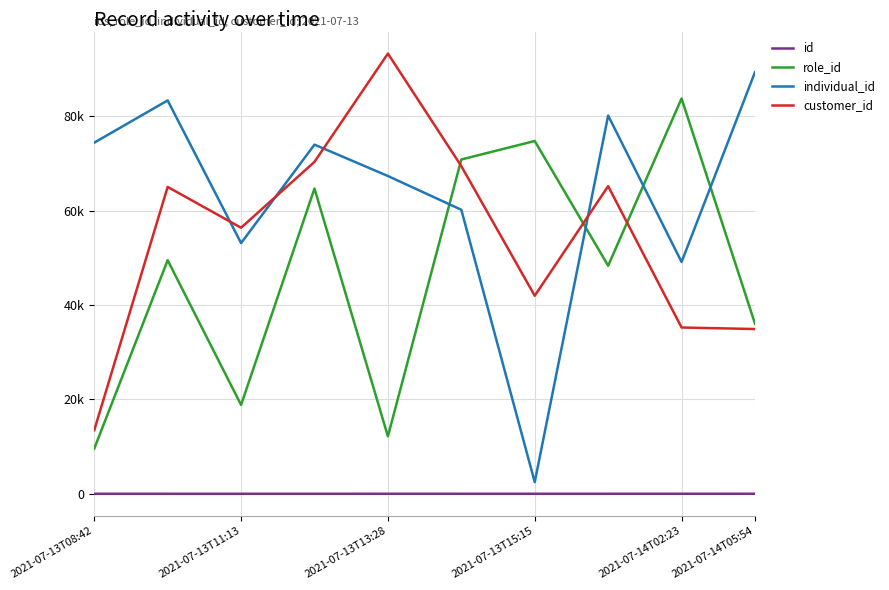

At how many categories does at least one series exceed 13571?

10